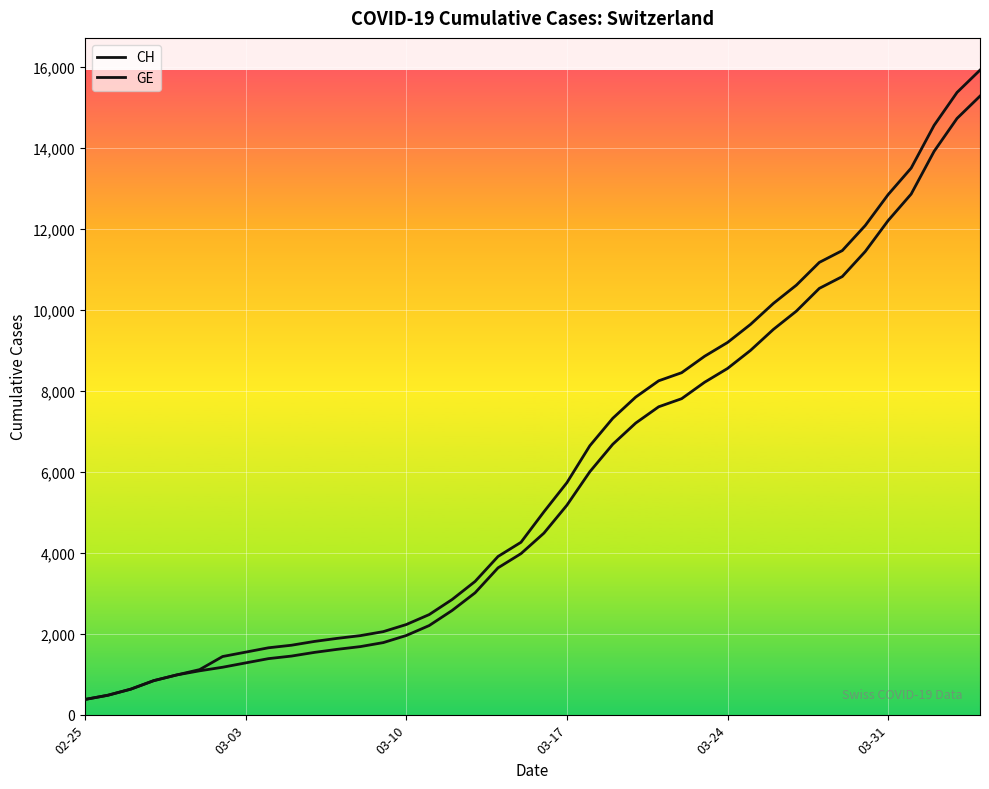

Which series has the widest spread of values?

CH